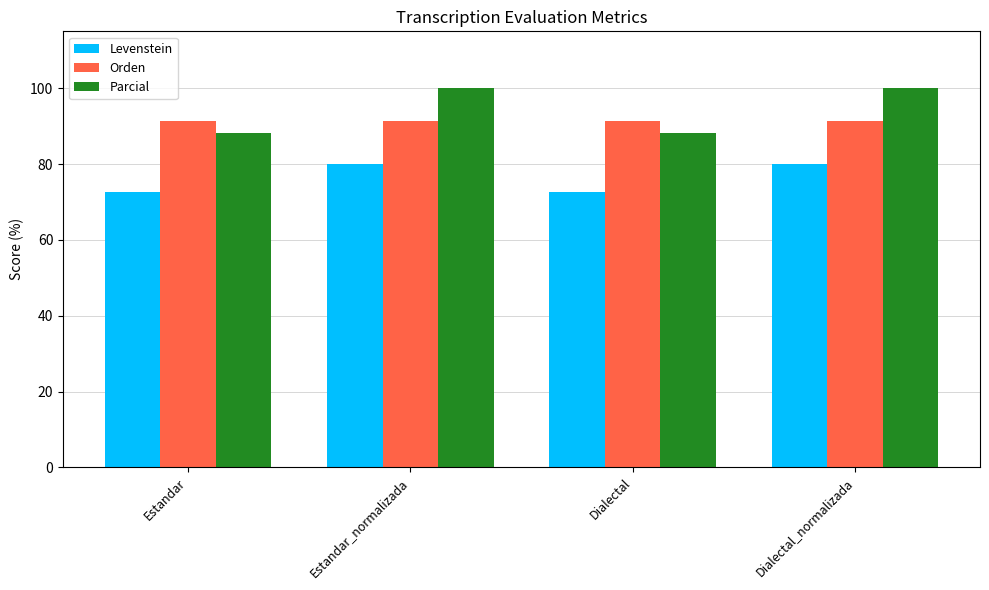

What is the spread (max minus min) of values at Estandar_normalizada?

20.0